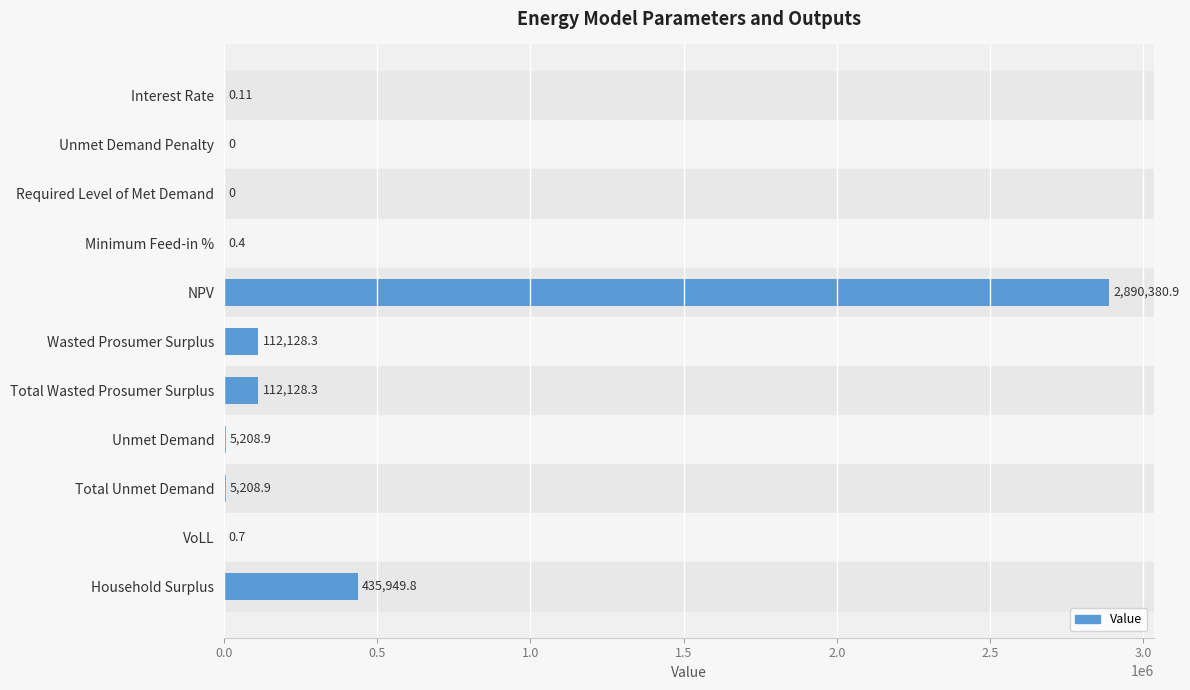

Which has a higher value, Wasted Prosumer Surplus or Unmet Demand?

Wasted Prosumer Surplus